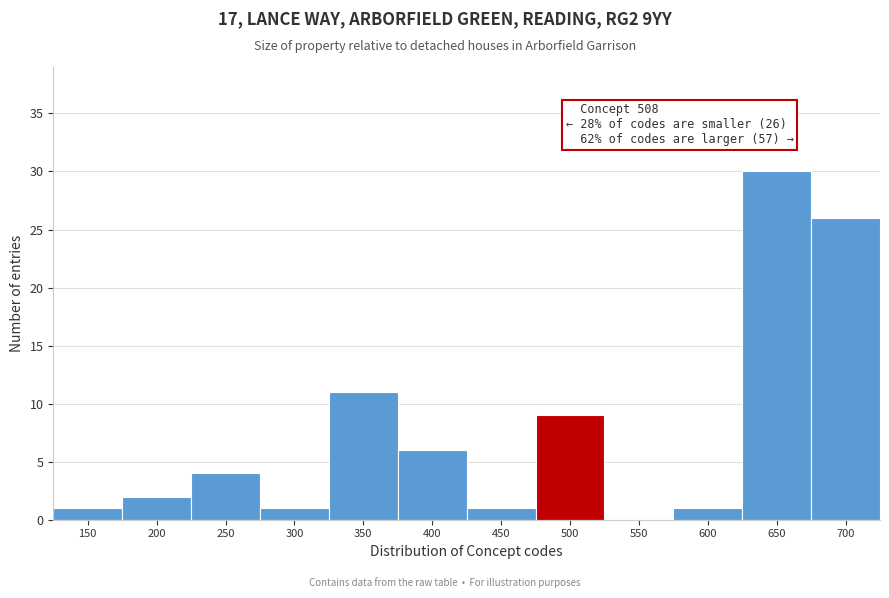

Reading left to right, what are all the values shown in this chart?

150=1	200=2	250=4	300=1	350=11	400=6	450=1	500=9	550=0	600=1	650=30	700=26